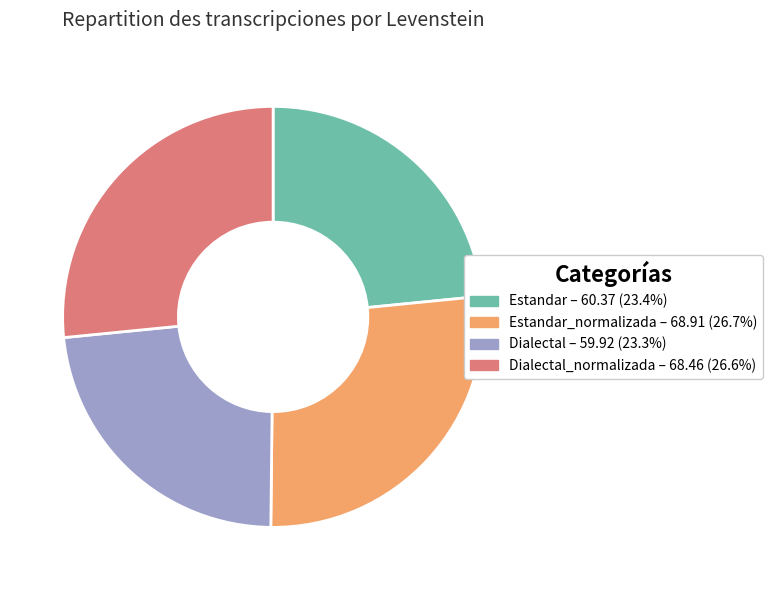

Do Dialectal_normalizada – 68.46 (26.6%) and Estandar_normalizada – 68.91 (26.7%) together represent more than half of the pie?

Yes